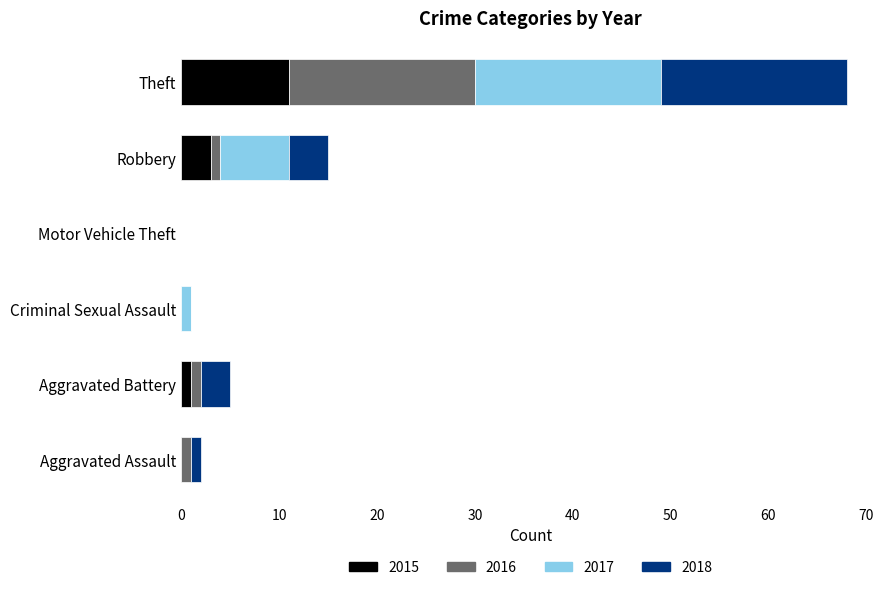

The 2015 series shows -4 at Criminal Sexual Assault. True or false?

False